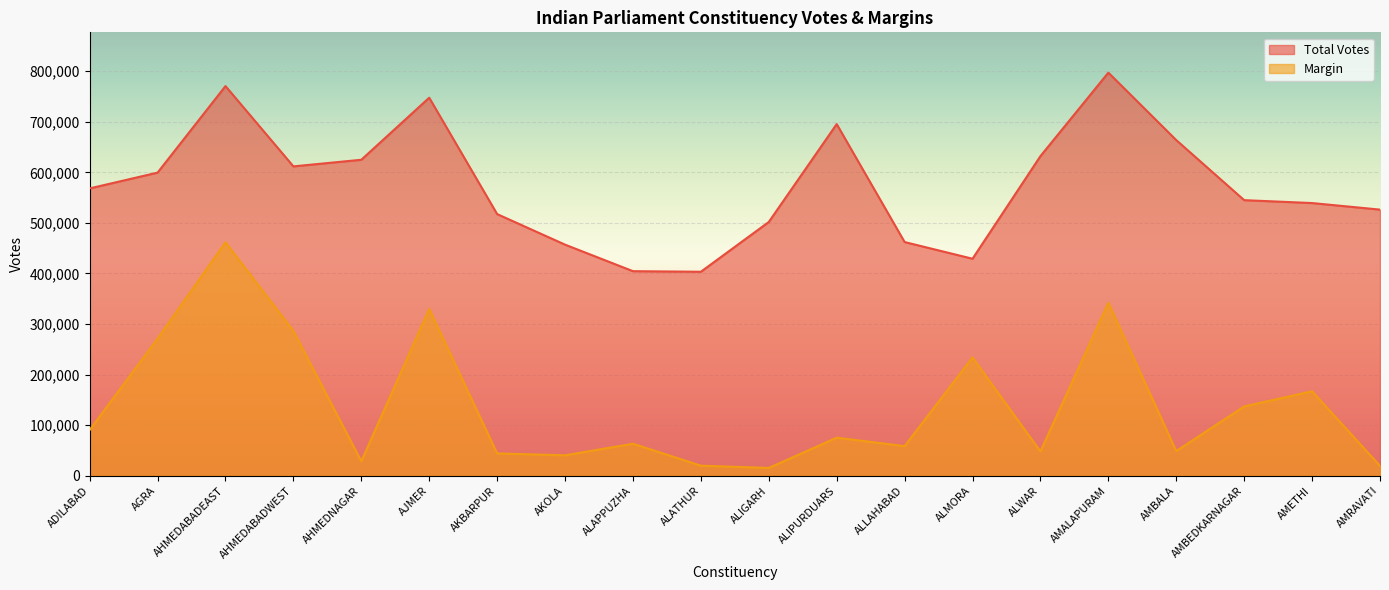

At which category does Margin reach its first local valley?

AHMEDNAGAR